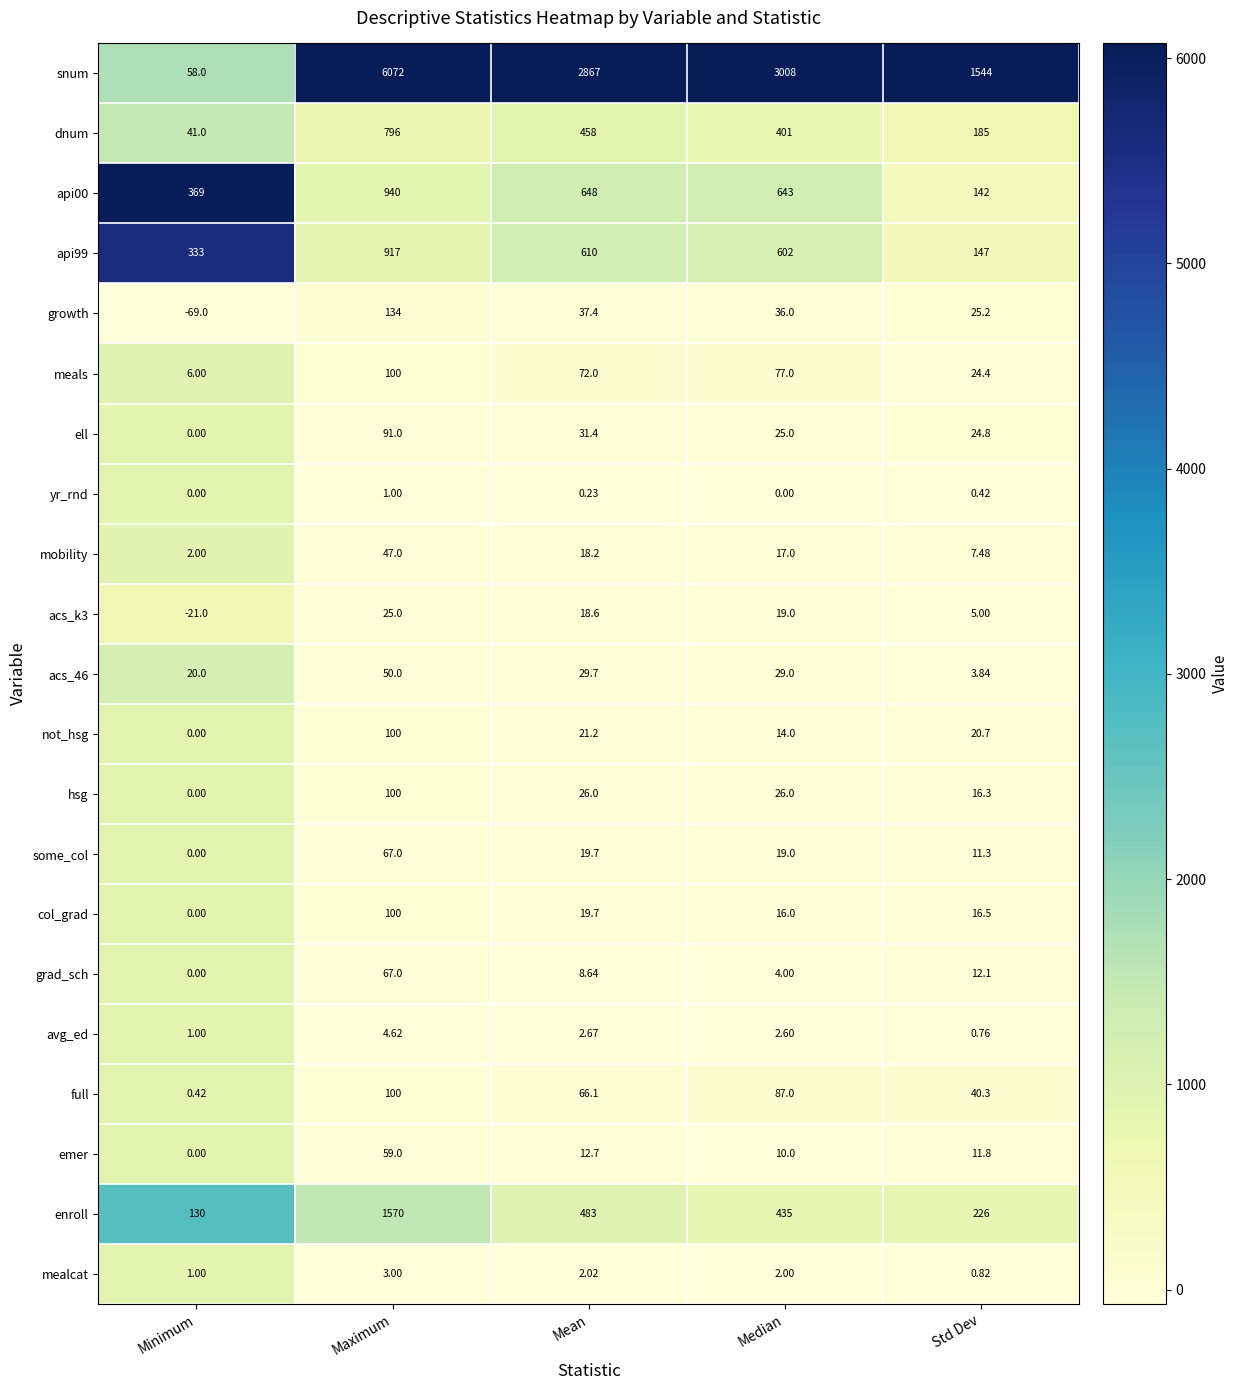

Rank the categories by snum value from highest to lowest.

Maximum, Median, Mean, Std Dev, Minimum